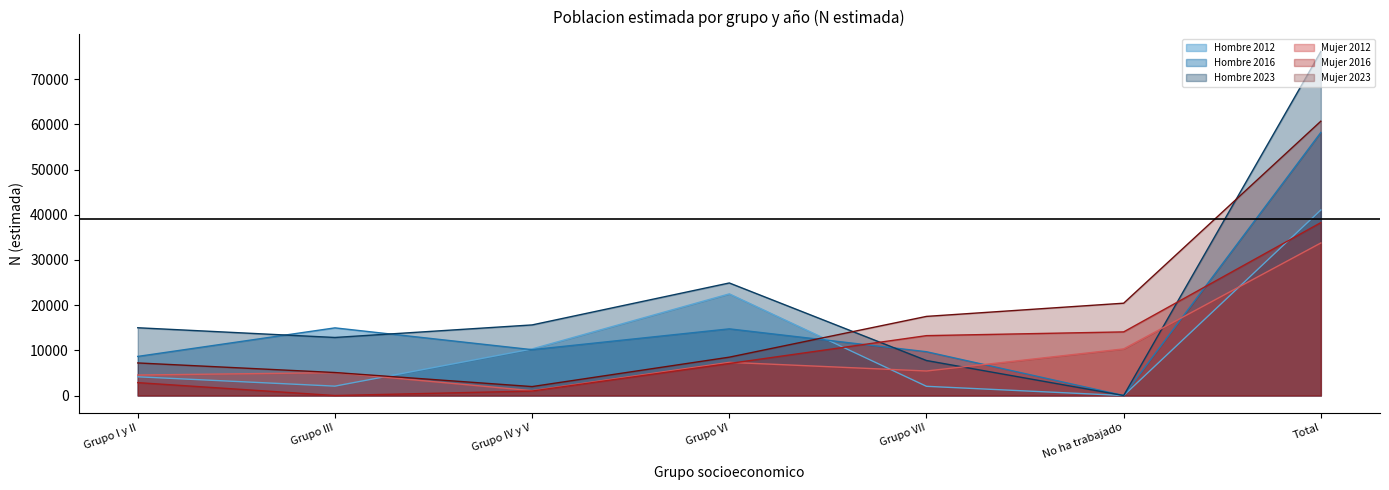

How many positive values does the Hombre N (estimada) series have?

6